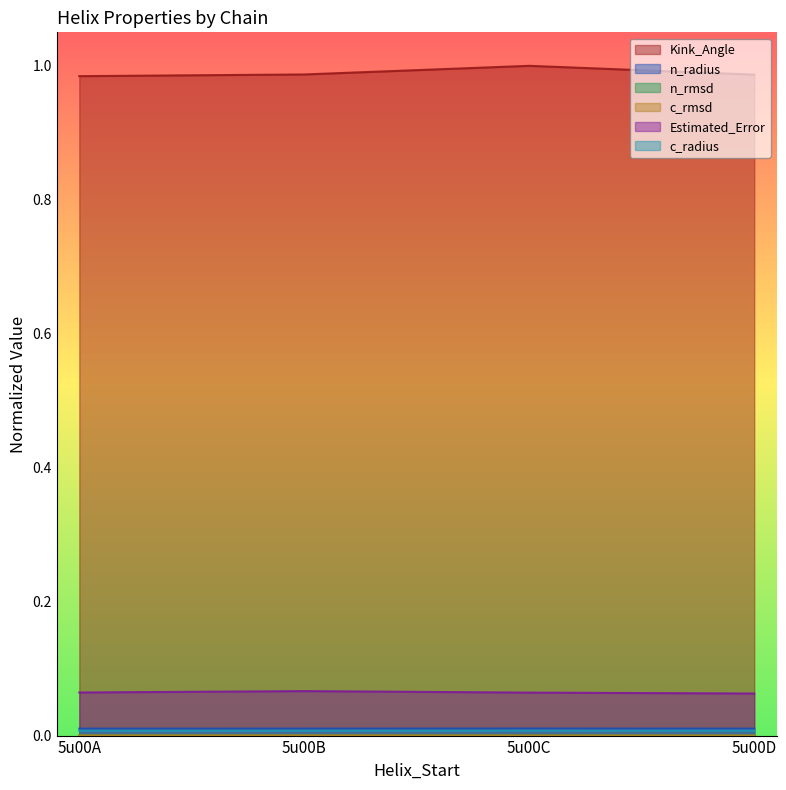

What are all the series names shown in the legend?

Kink_Angle, n_radius, n_rmsd, c_rmsd, Estimated_Error, c_radius